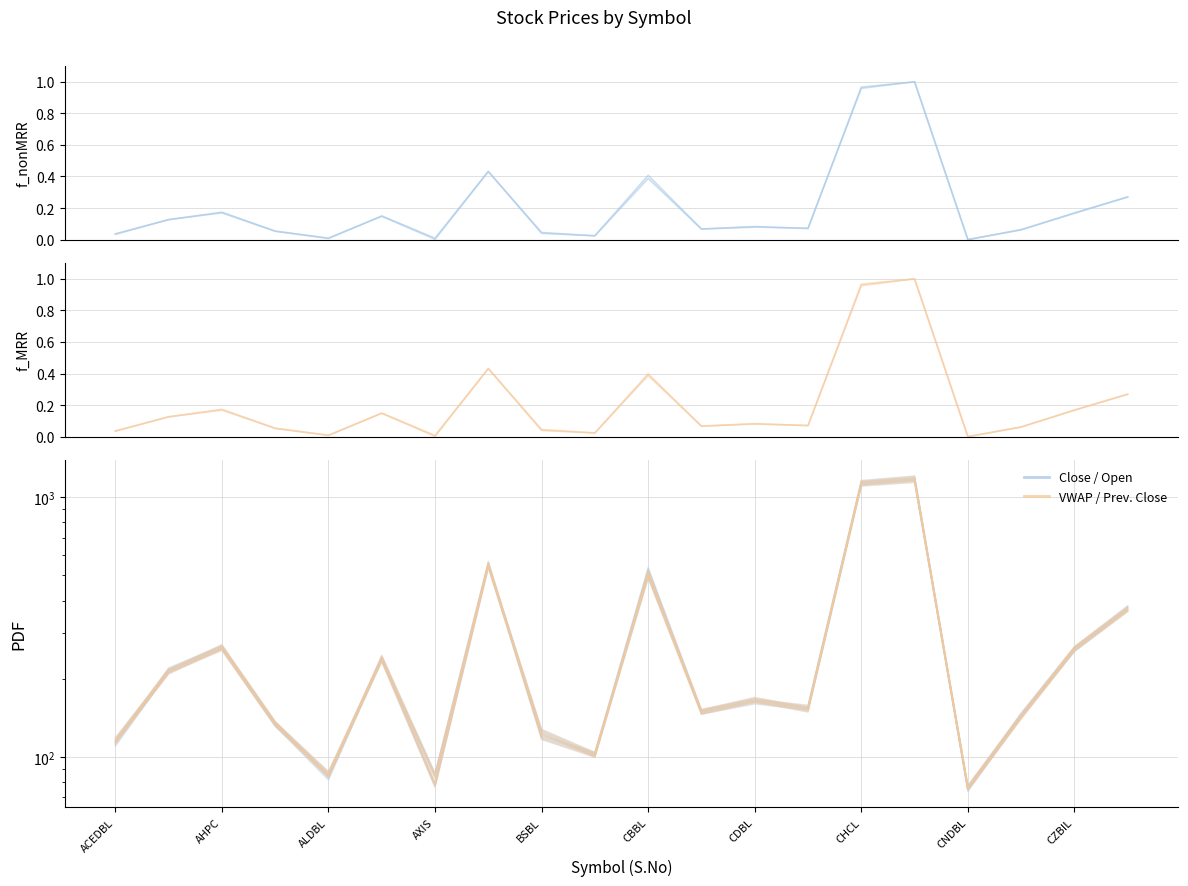

What position from the left is ACEDBL?

1